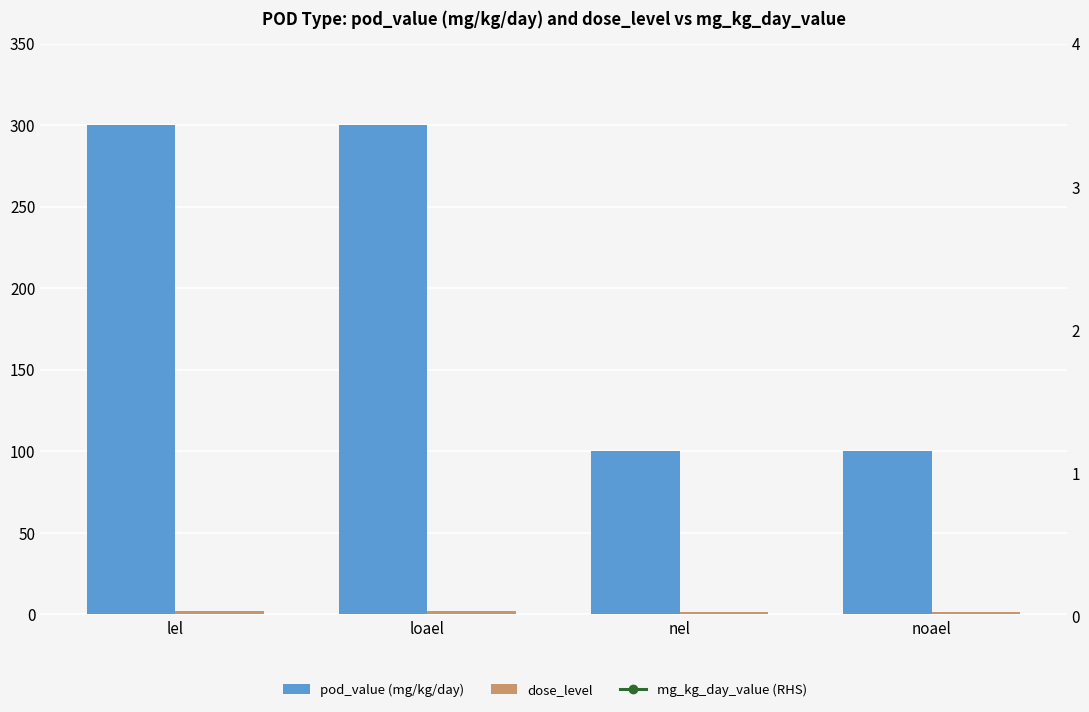

The pod_value (mg/kg/day) series shows 300 at loael. True or false?

True